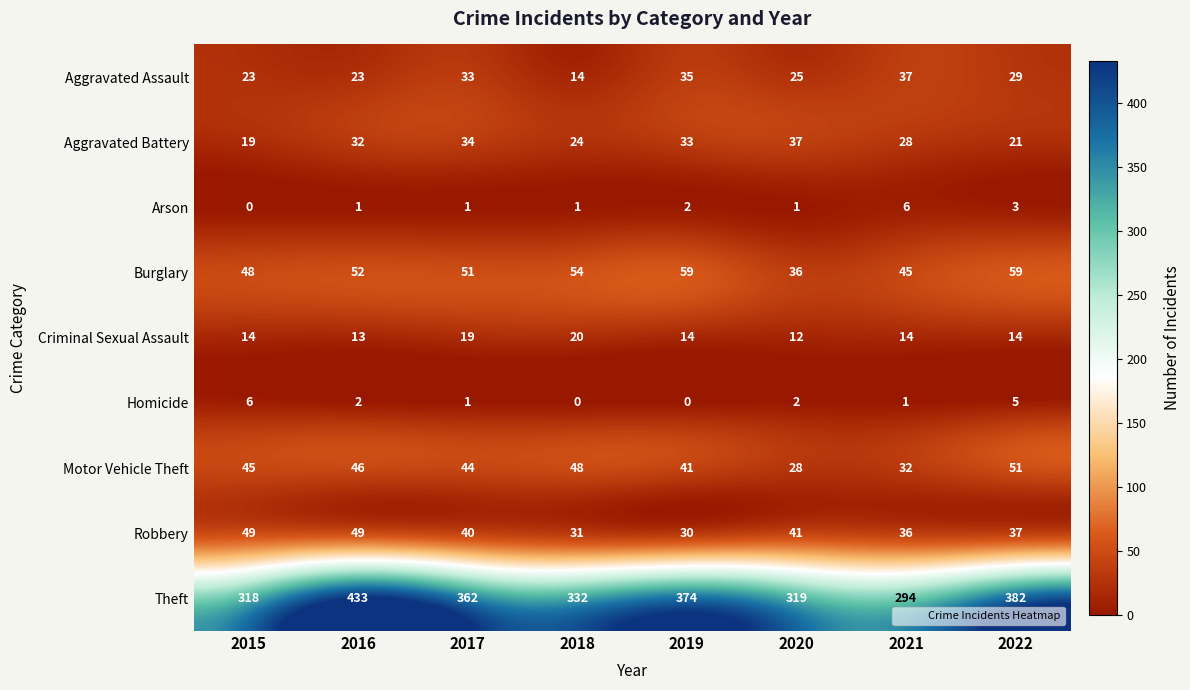

Rank the series at 2018 from highest to lowest value.

Theft, Burglary, Motor Vehicle Theft, Robbery, Aggravated Battery, Criminal Sexual Assault, Aggravated Assault, Arson, Homicide